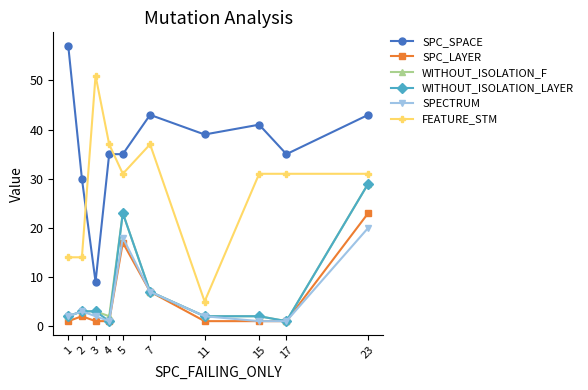

Is it true that WITHOUT_ISOLATION_F equals 31 at 5?

False